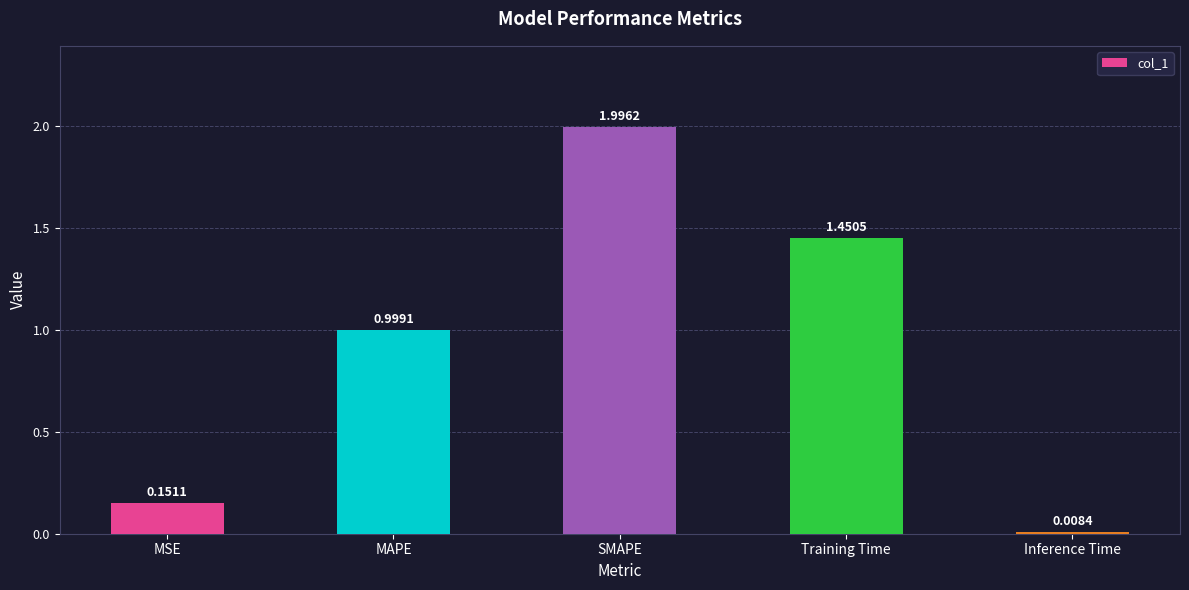

What is the change in value from SMAPE to Training Time?

-0.5